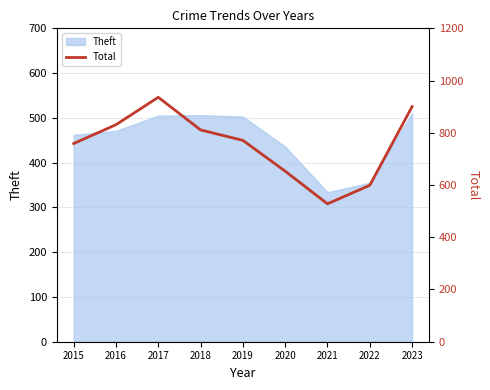

What is the sum of the values at 2021 and 2020?

1181